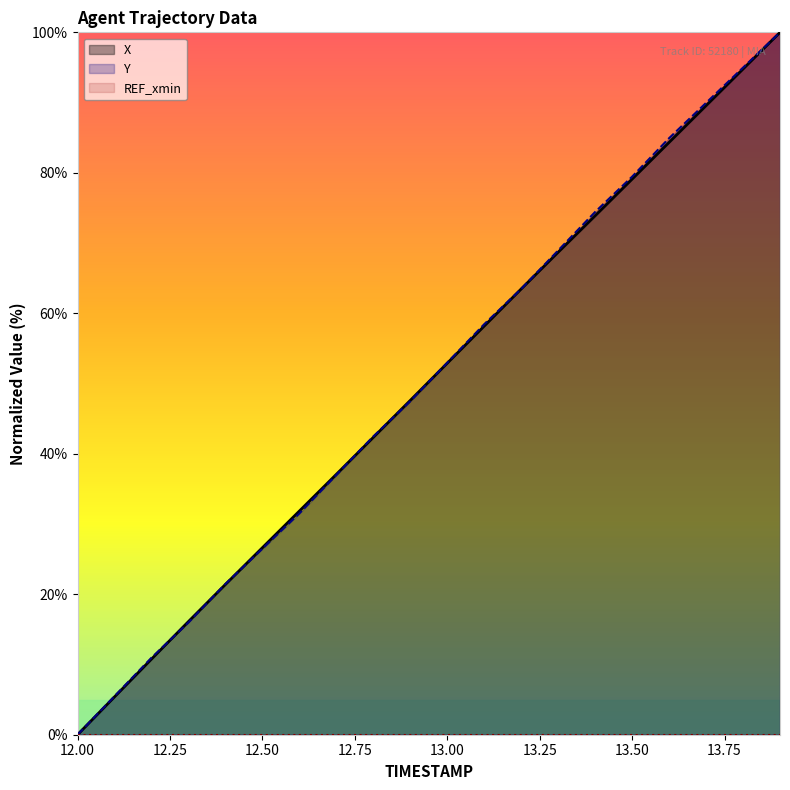

How many lines are shown in the chart?

3